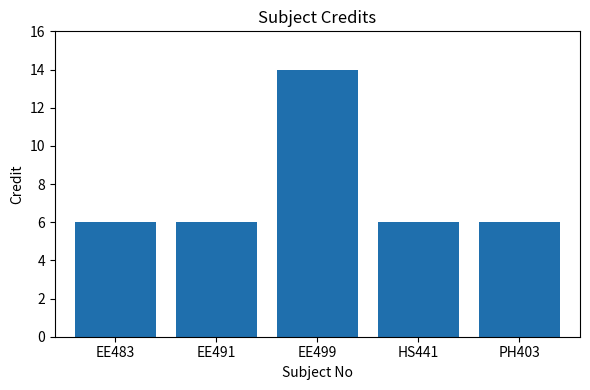

The value at EE499 is 8. True or false?

False